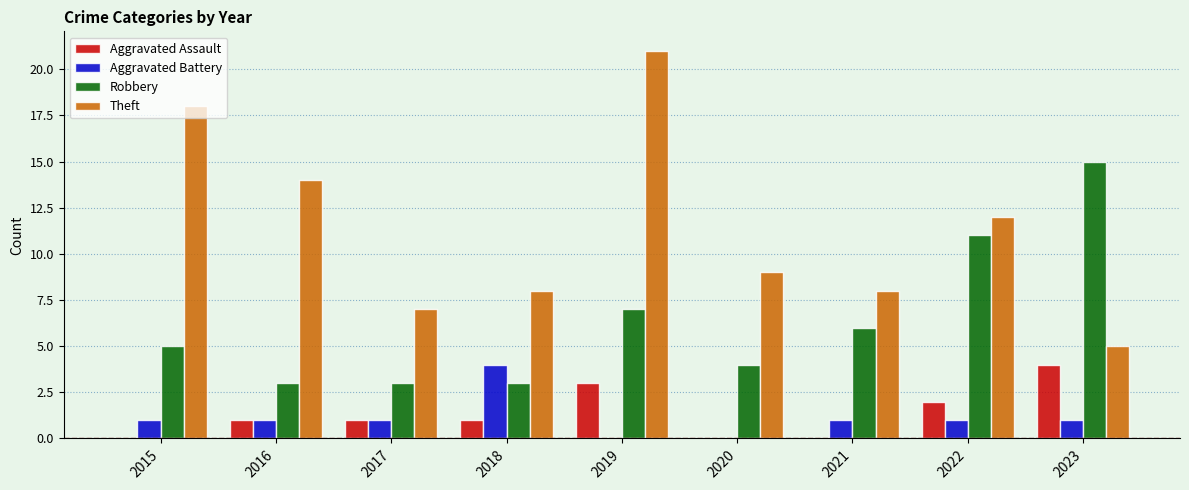

What are all the series names shown in the legend?

Aggravated Assault, Aggravated Battery, Robbery, Theft